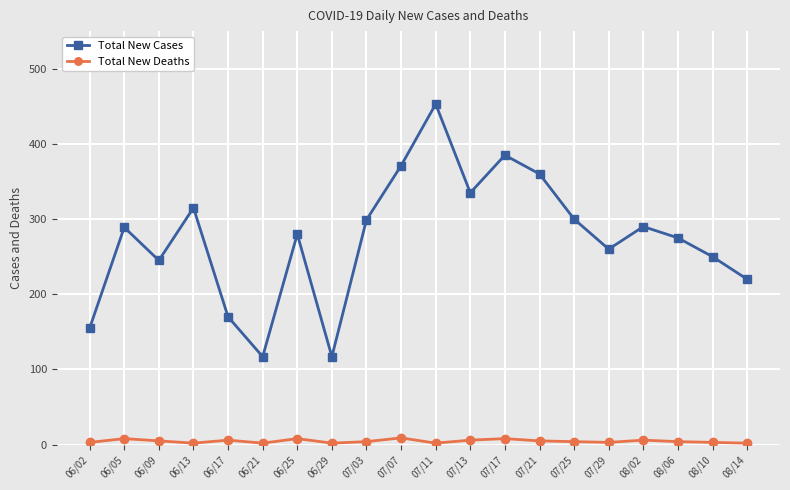

How many series are shown in this chart?

2